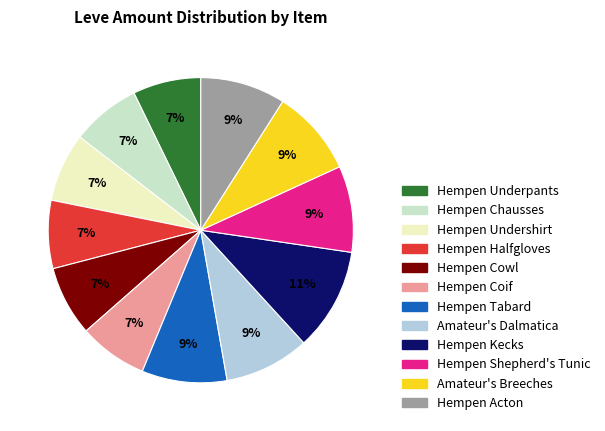

Do Hempen Undershirt and Hempen Chausses together represent more than half of the pie?

No